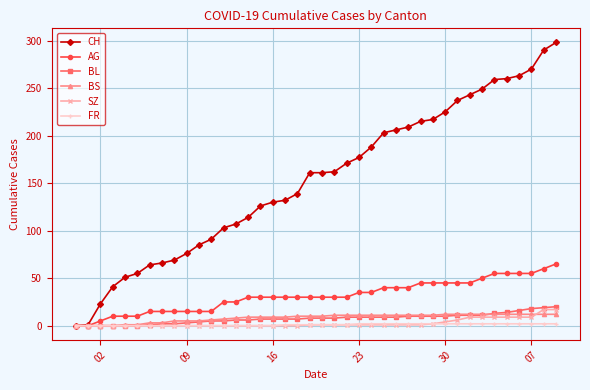

Which series has the widest spread of values?

CH